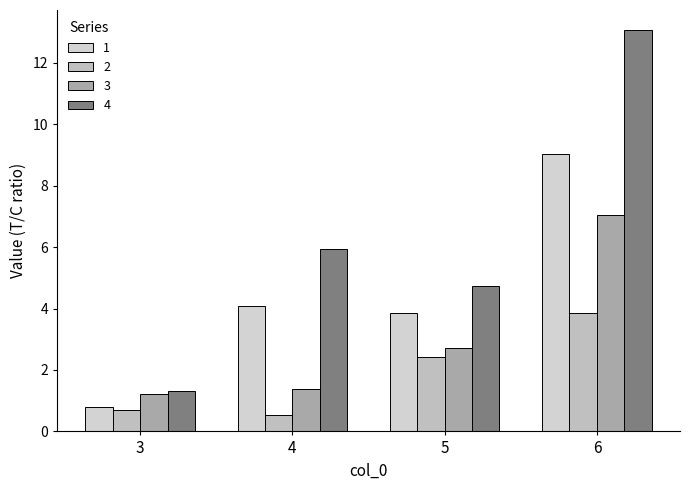

Does the chart contain stacked bars?

No